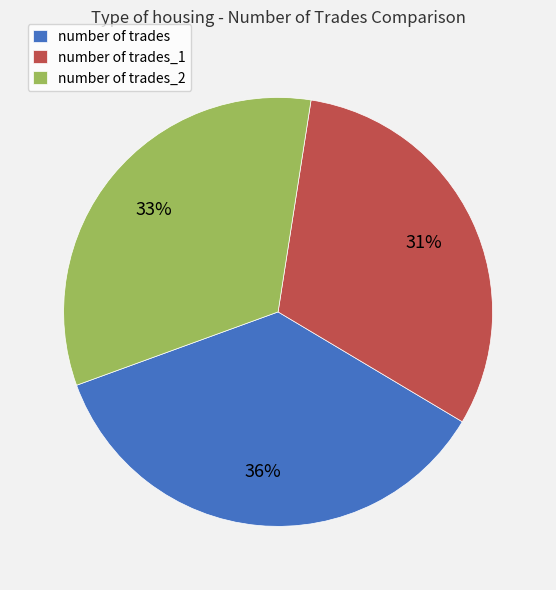

Rank the categories by value from lowest to highest.

number of trades_1, number of trades_2, number of trades